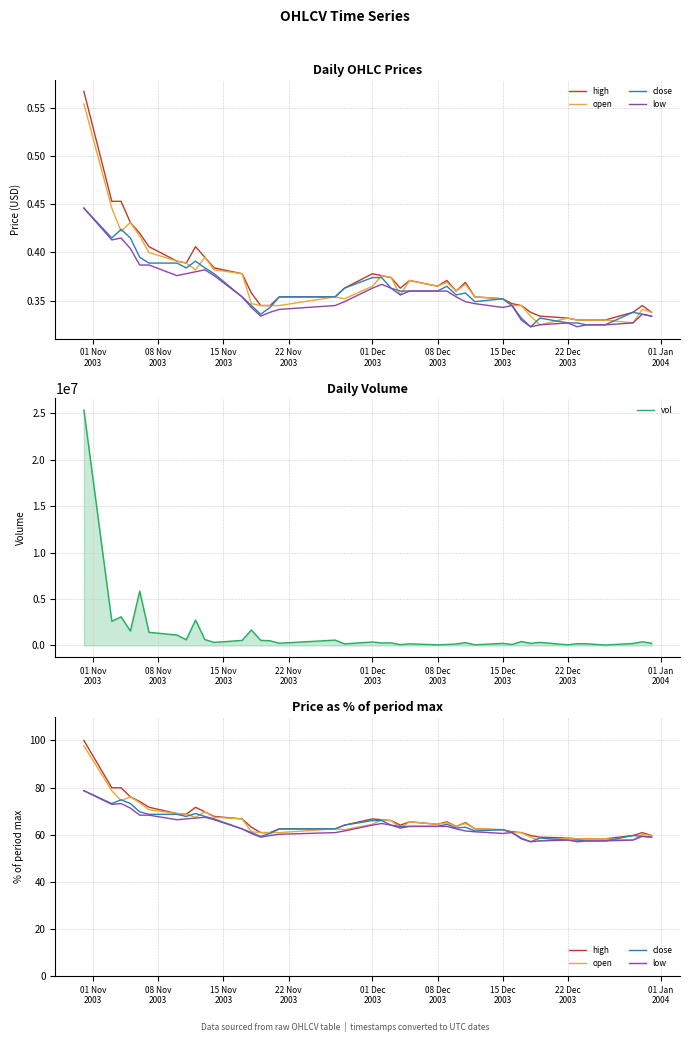

At how many categories does at least one series exceed 6469802?

1